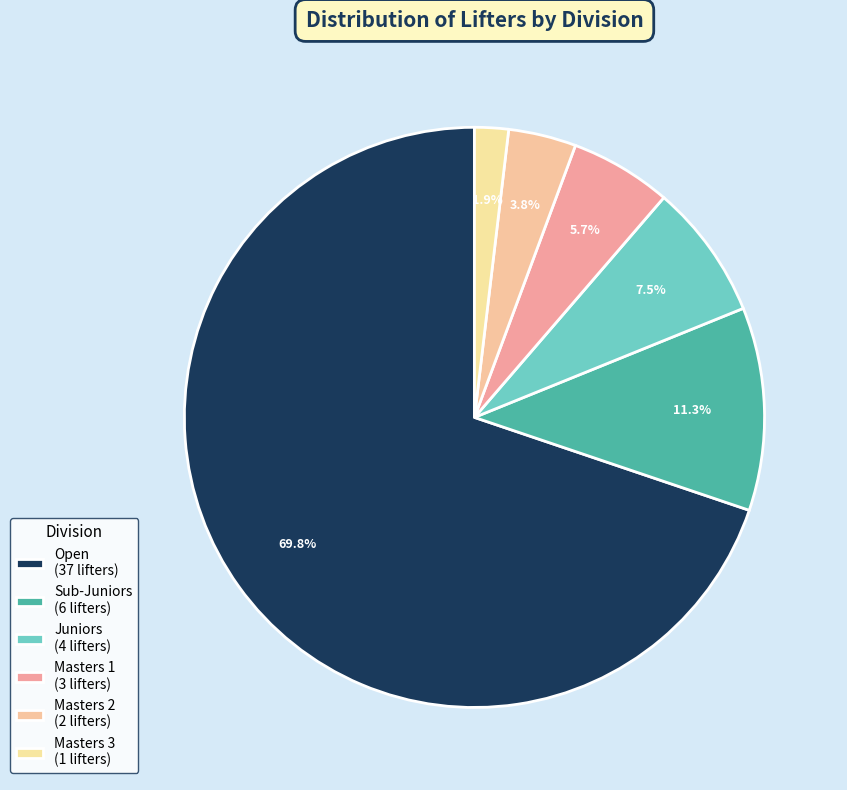

How many segments does this pie chart have?

6